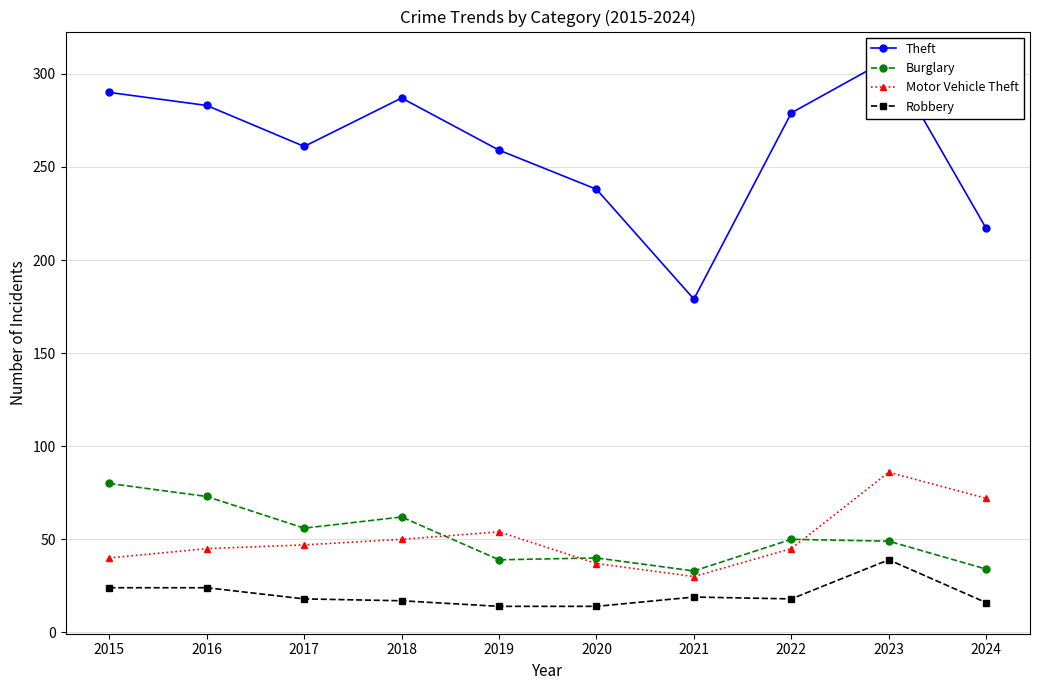

What is the lowest value of the Motor Vehicle Theft series?

30